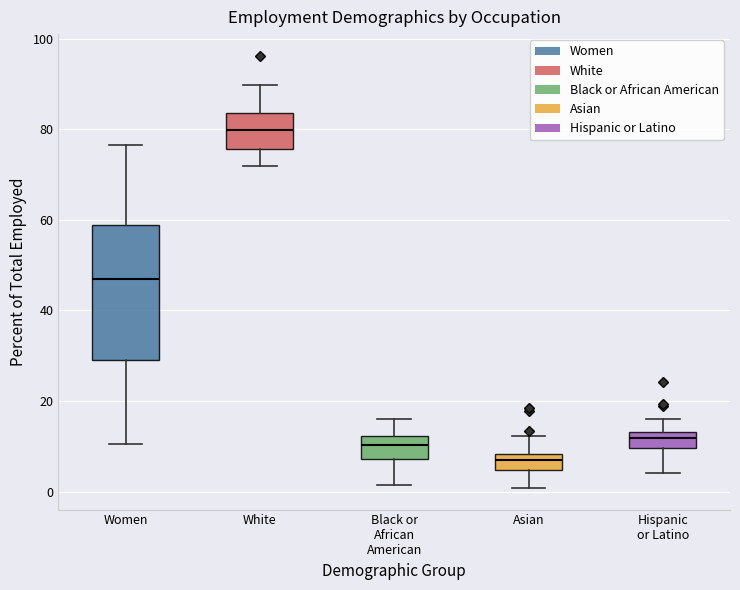

Which box is the tallest, from its lower edge to its upper edge?

Women